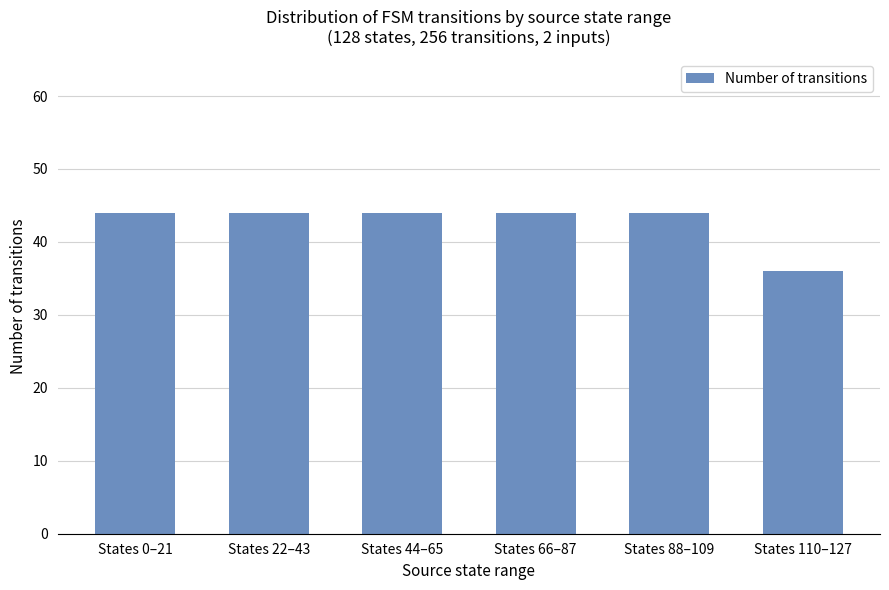

True or false: the data shows 44 at States 22–43.

True